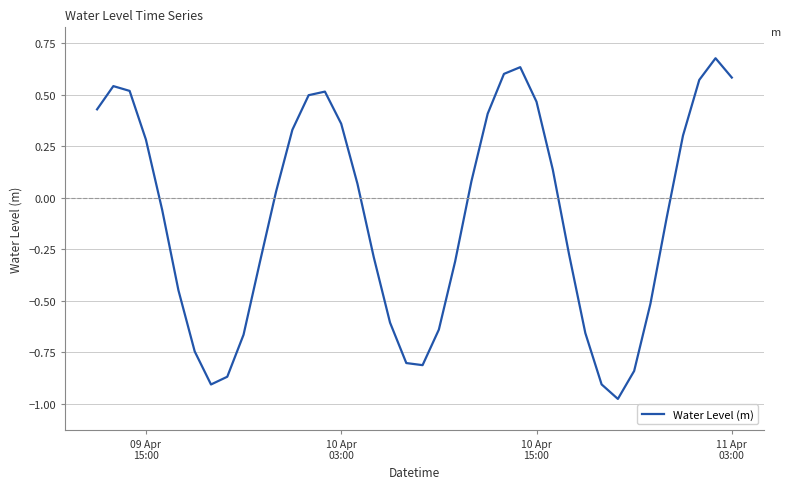

How many lines are shown in the chart?

1